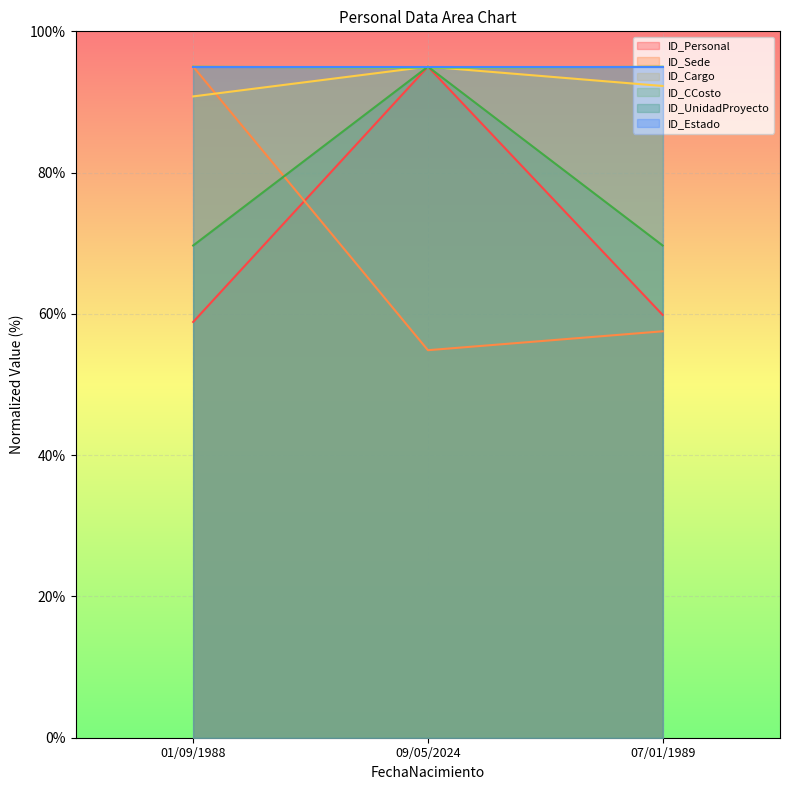

Which category has the lowest value across all series?

09/05/2024